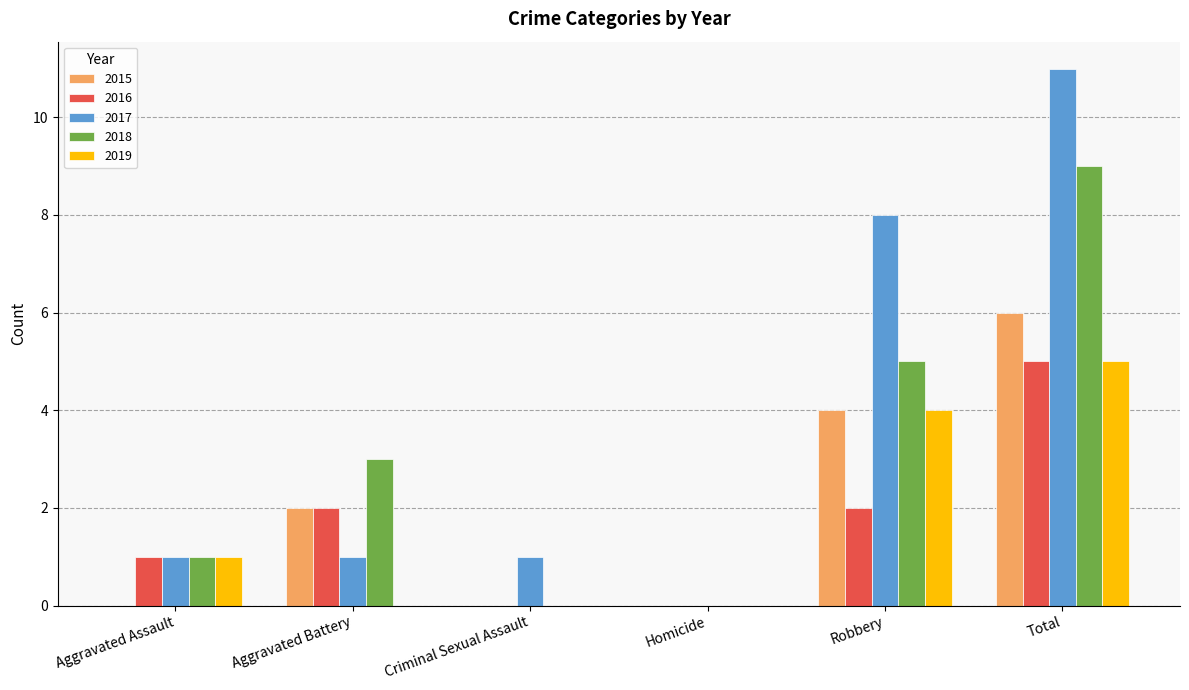

What is the sum of all 2019 values?

10